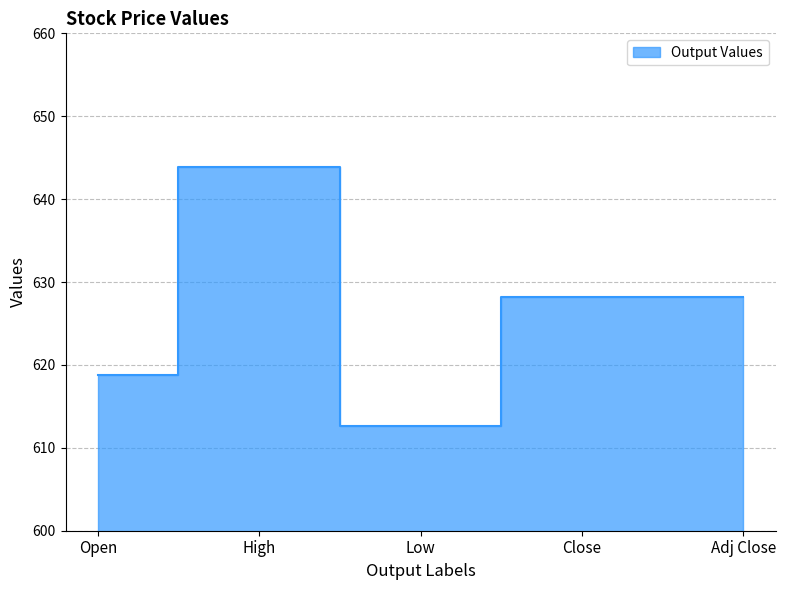

Where is the data nearest to the value 628?

Close